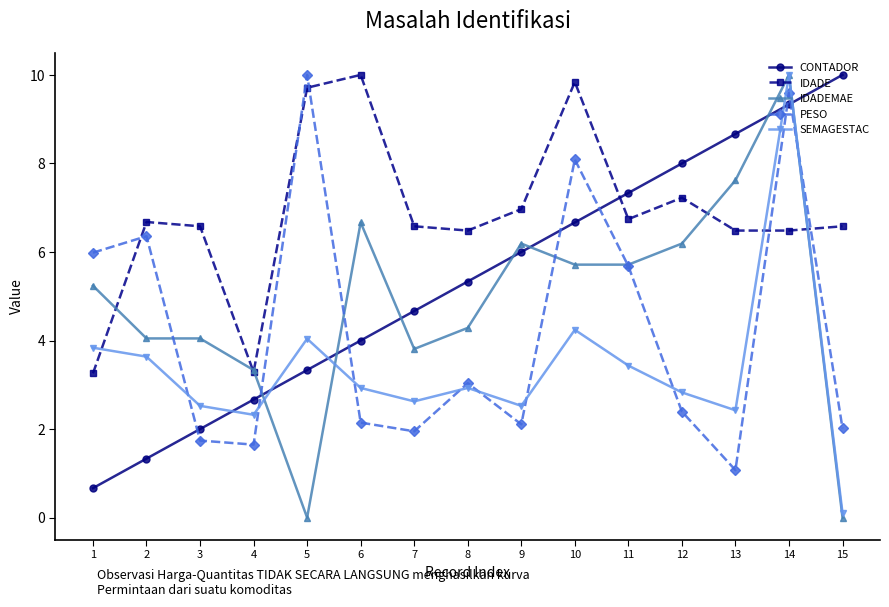

How many times do PESO and CONTADOR cross each other?

7